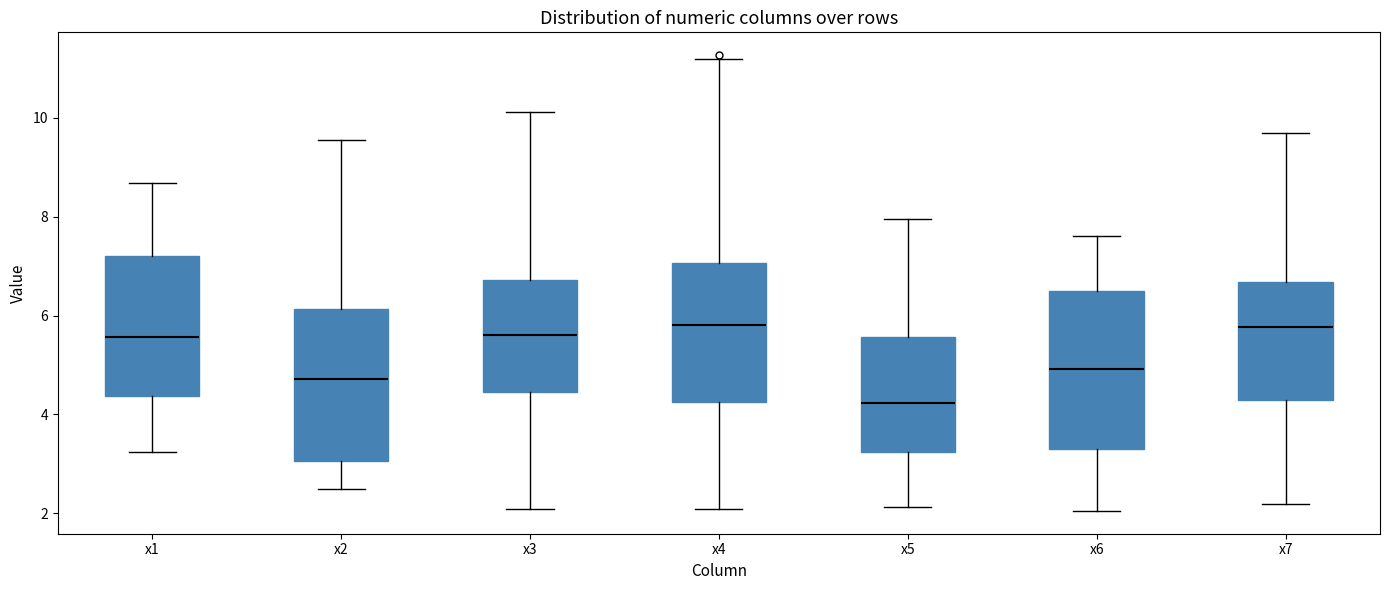

Which box's median line is the lowest?

x5